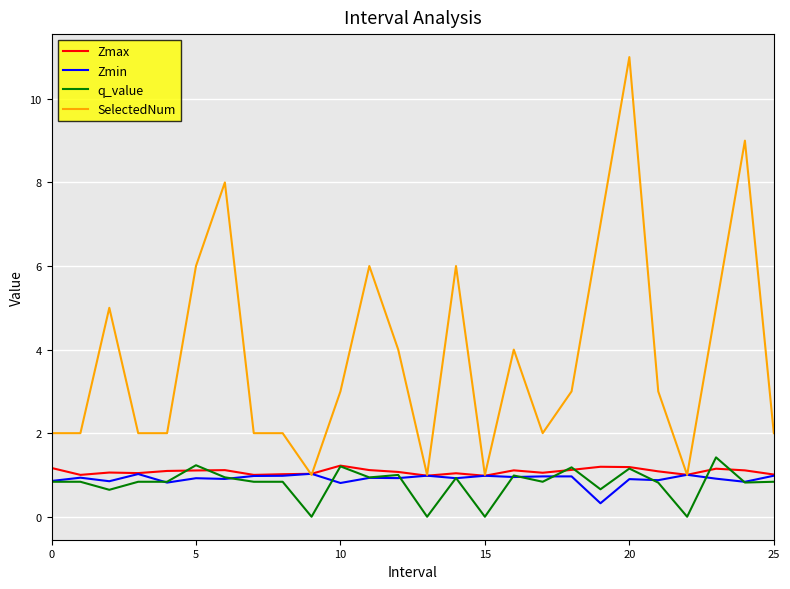

Which series has the largest range (max minus min)?

SelectedNum